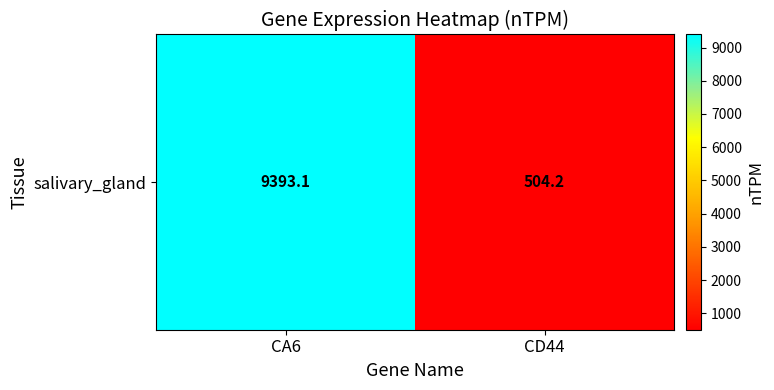

What is the greatest value displayed?

9393.1